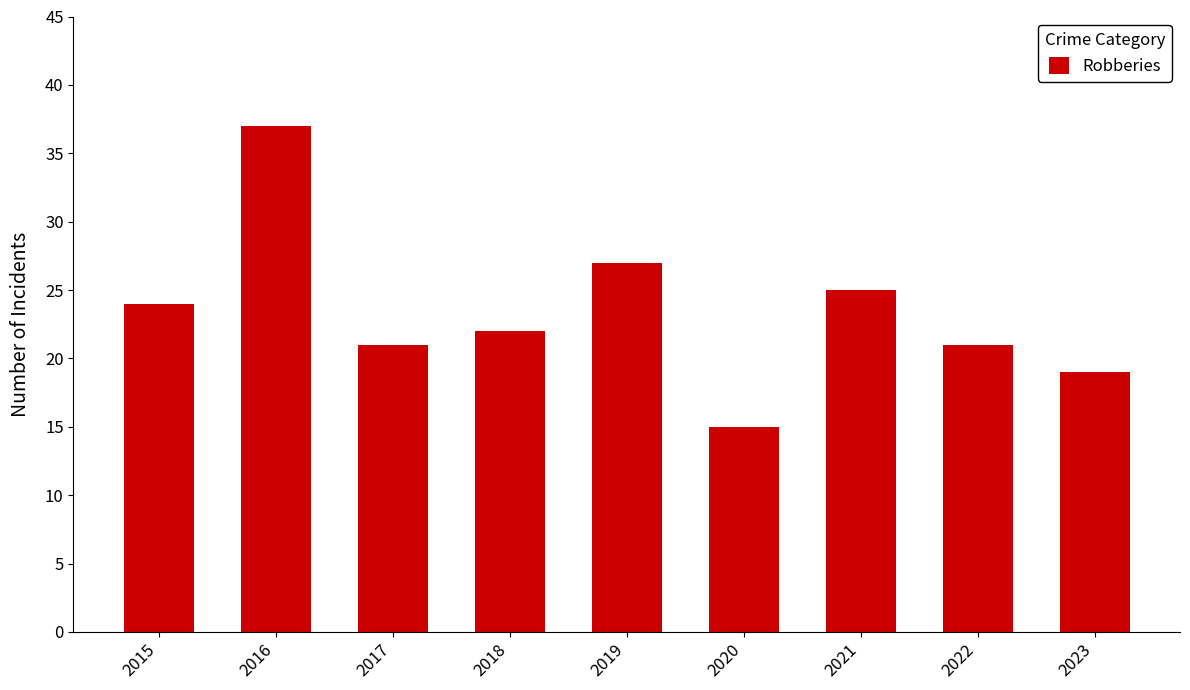

Is it true that the value at 2020 is 7?

False